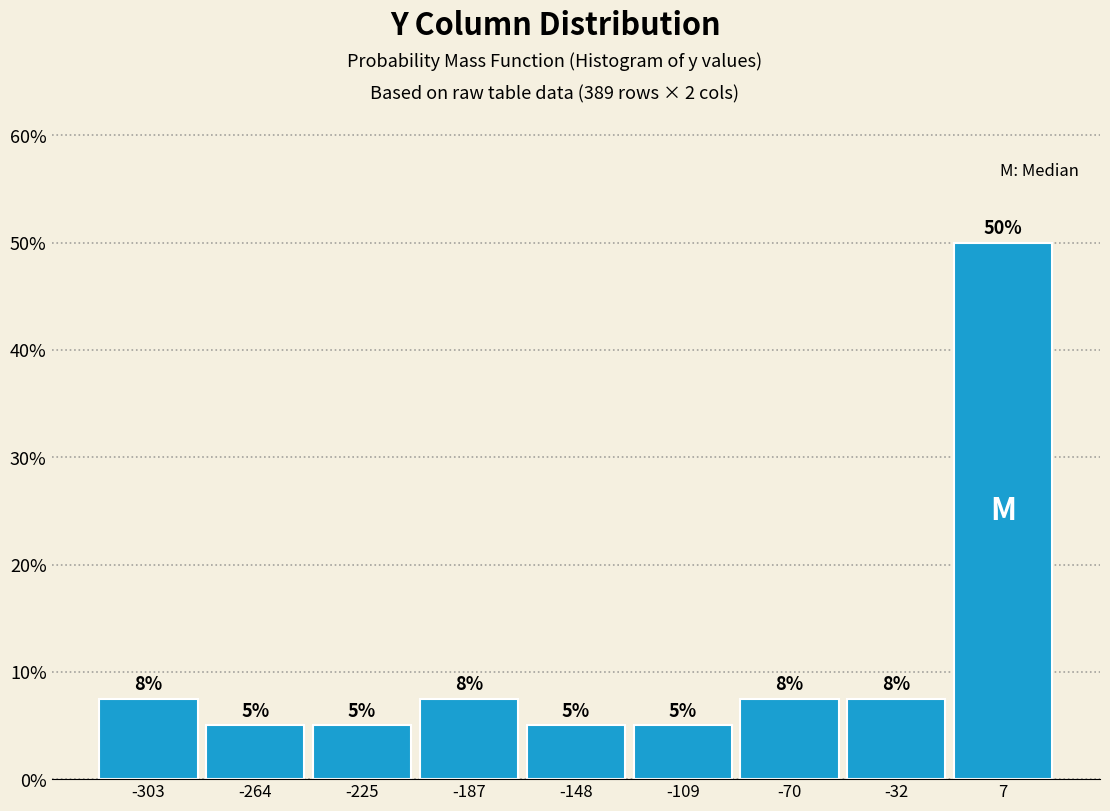

Which range on the x-axis has the tallest bar?

-10 to 25